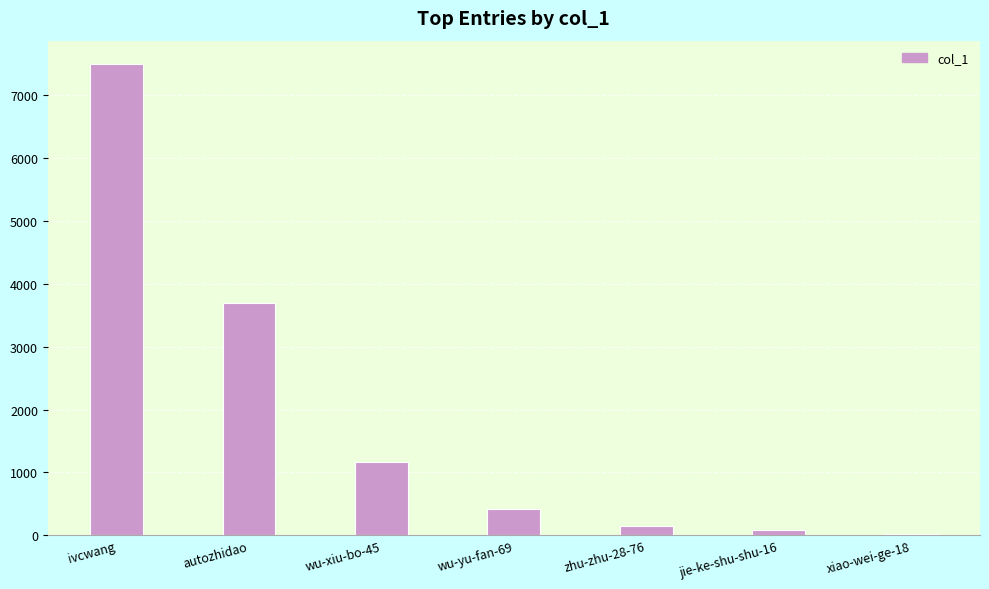

The chart shows a value of 298 at wu-xiu-bo-45. True or false?

False